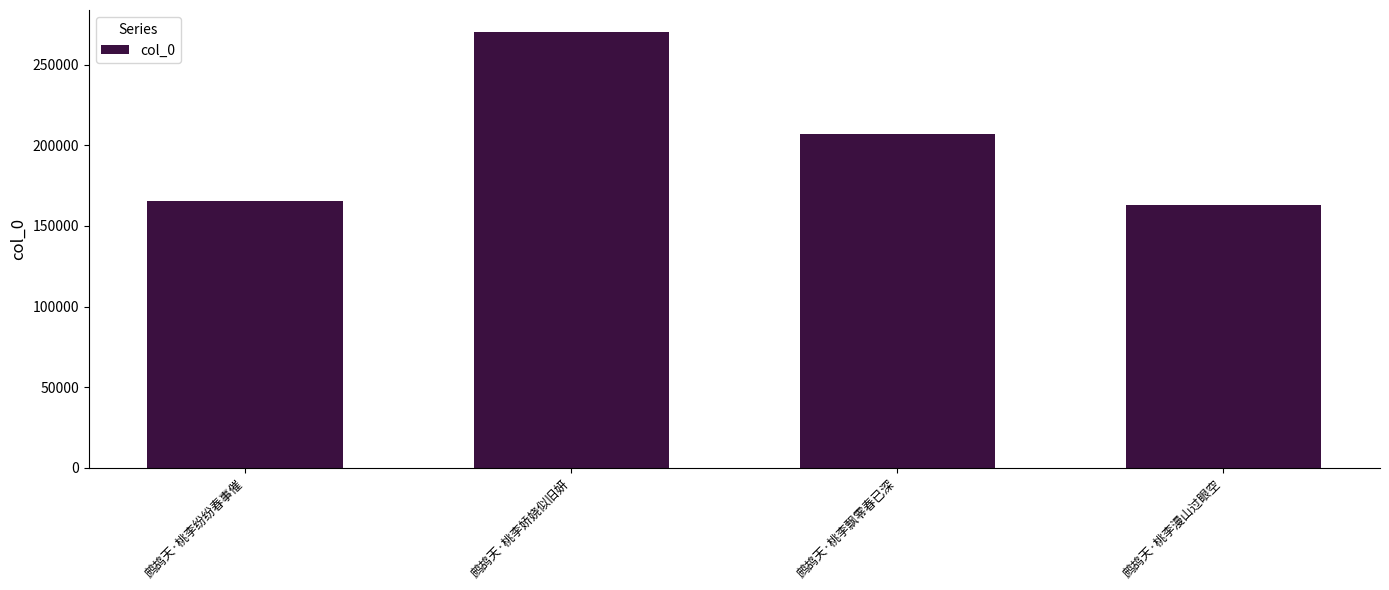

What is the value of the 1st bar from the left?

165284